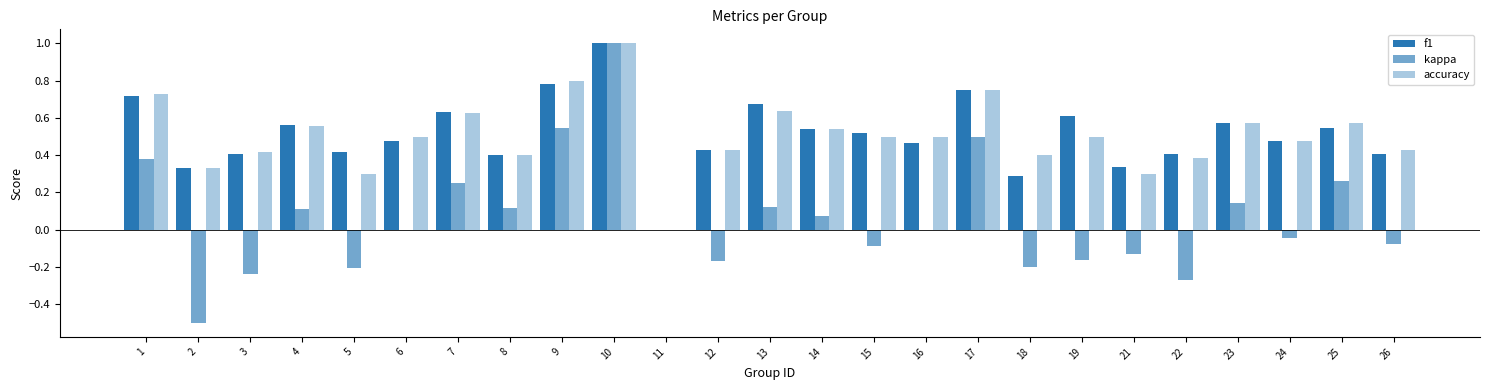

What is the sum of the kappa values at 17 and 19?

0.3